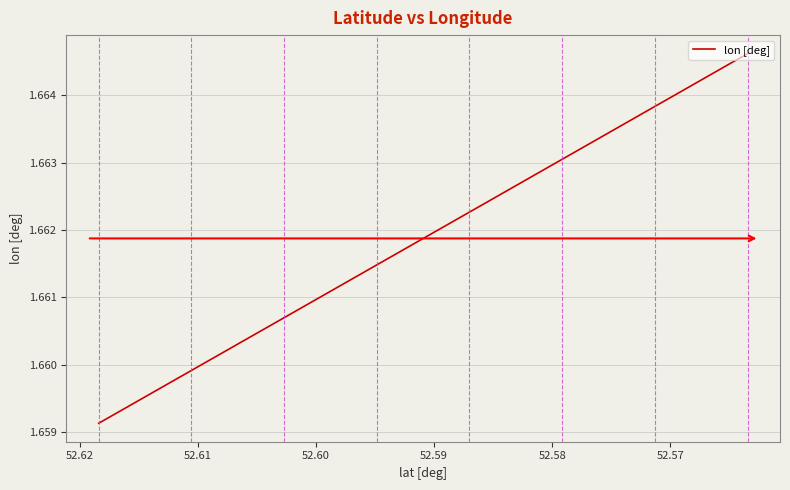

Reading left to right, what are all the values shown in this chart?

1.7	1.7	1.7	1.7	1.7	1.7	1.7	1.7	1.7	1.7	1.7	1.7	1.7	1.7	1.7	1.7	1.7	1.7	1.7	1.7	1.7	1.7	1.7	1.7	1.7	1.7	1.7	1.7	1.7	1.7	1.7	1.7	1.7	1.7	1.7	1.7	1.7	1.7	1.7